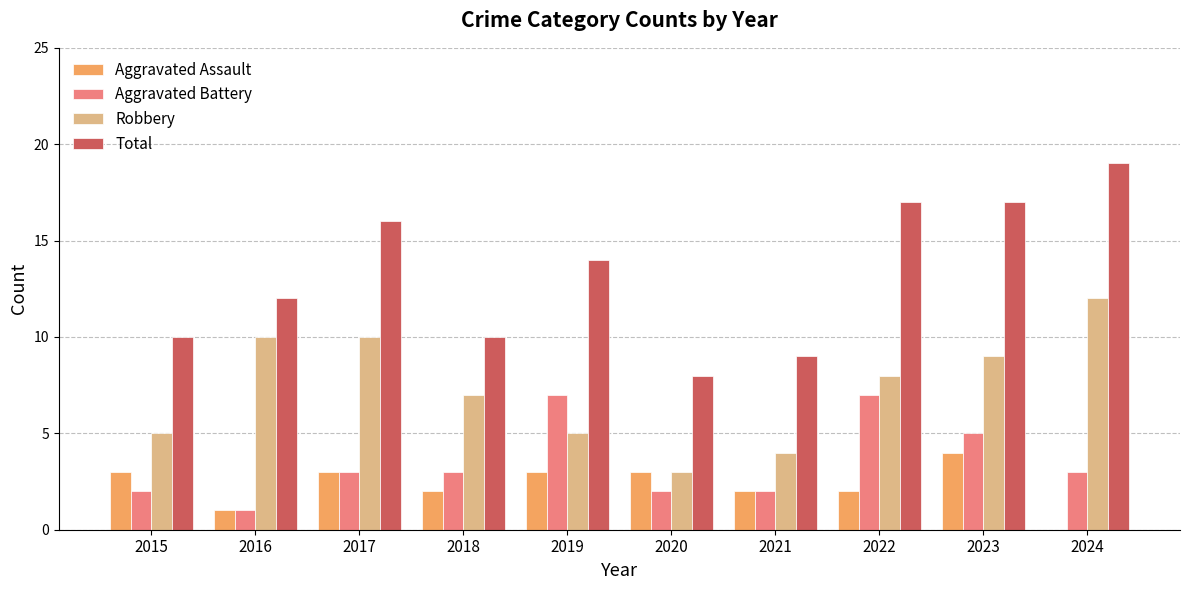

Is it true that Aggravated Assault equals 5 at 2015?

False